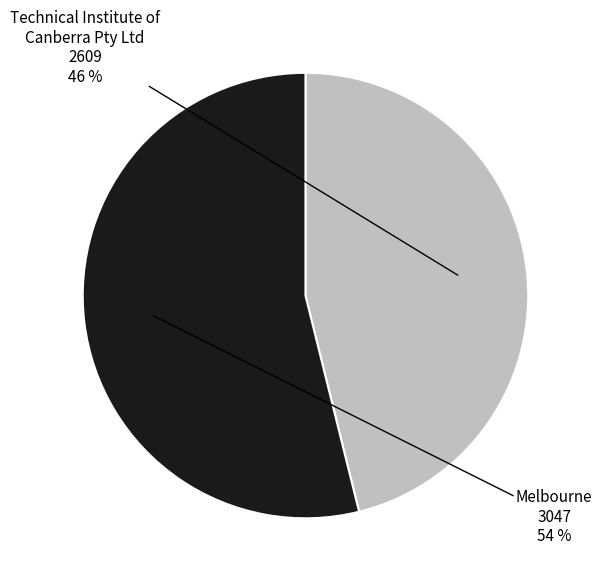

To the nearest percent, what is the average slice percentage?

50%